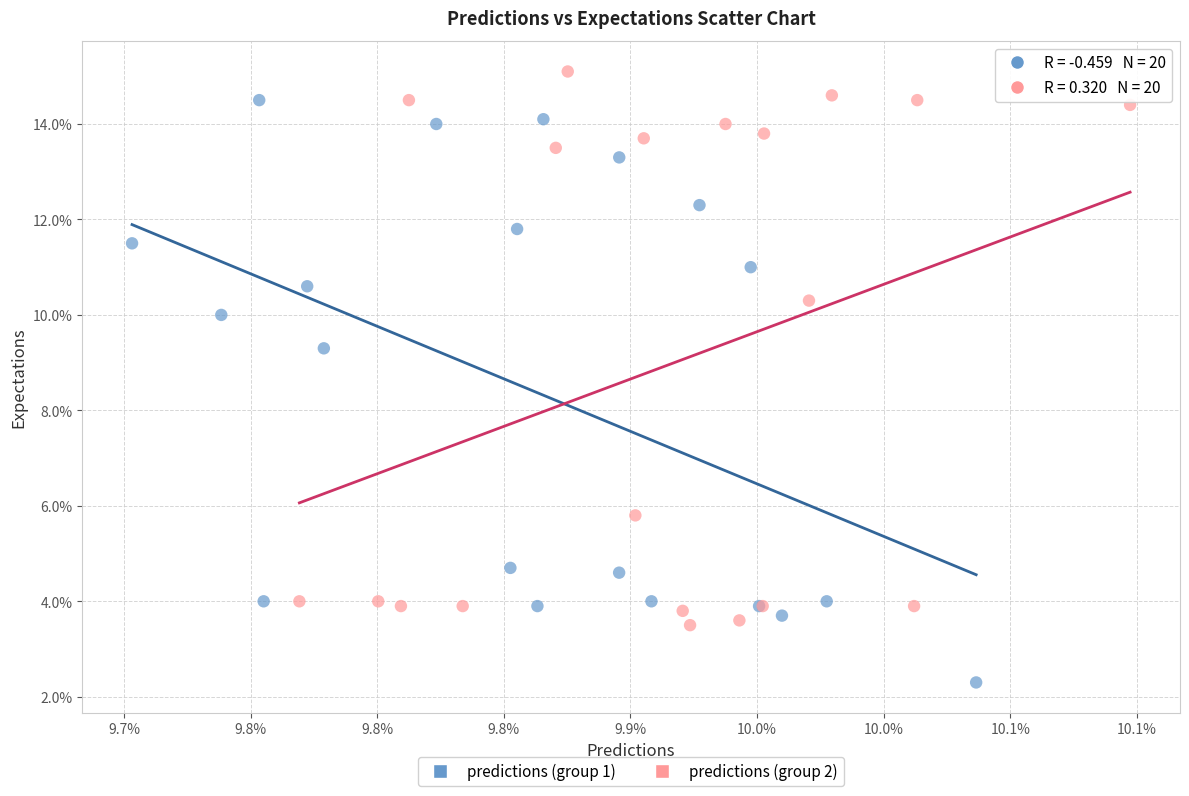

What are all the series names shown in the legend?

predictions (group 1), predictions (group 2)